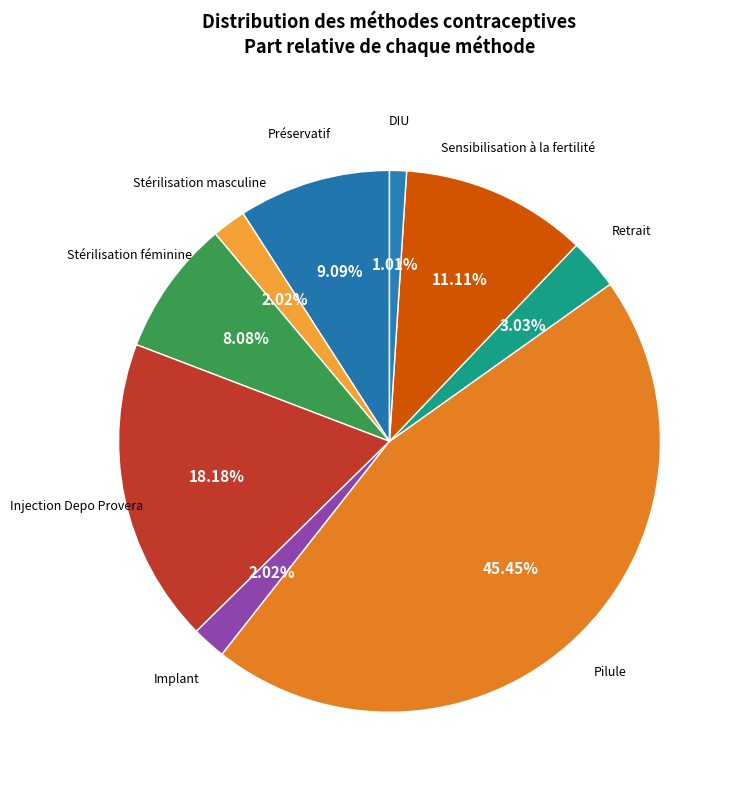

What is the smallest slice in the pie chart?

DIU